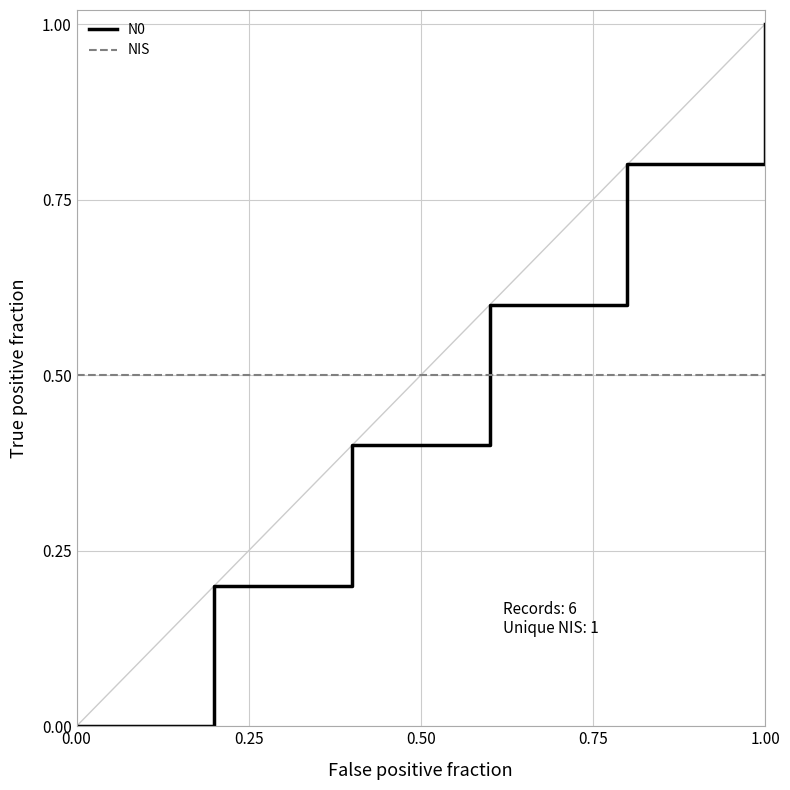

What is the maximum value for N0?

1.0